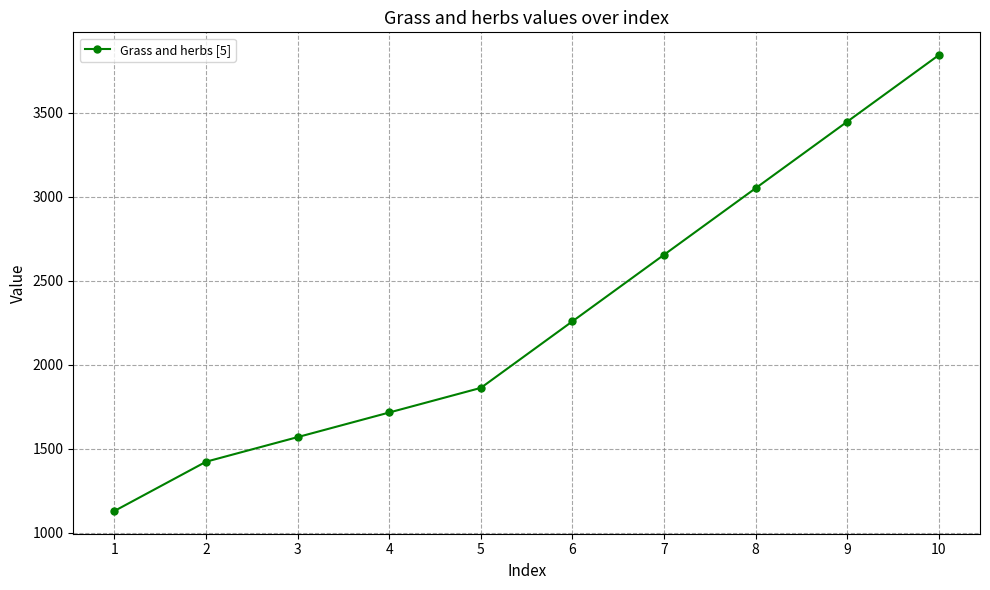

What is the maximum value shown in the chart?

3841.7